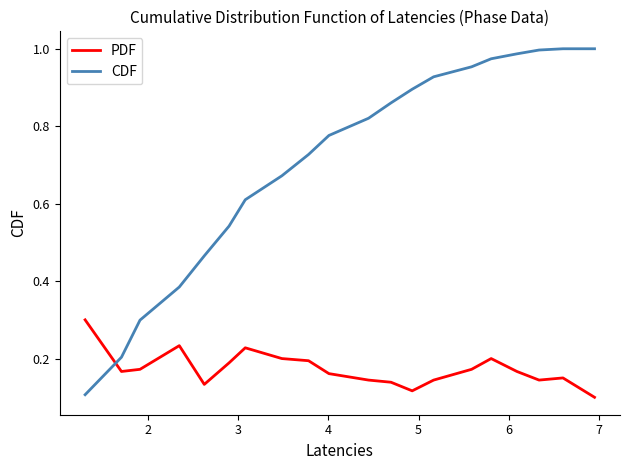

Rank the series by their maximum value, from highest to lowest.

CDF, PDF